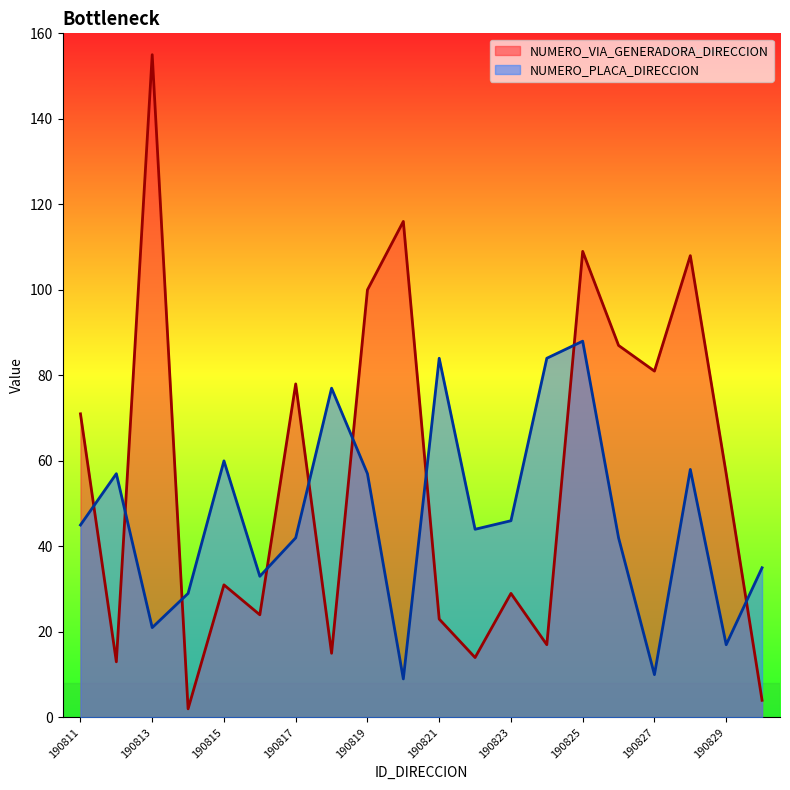

How many series are shown in this chart?

2